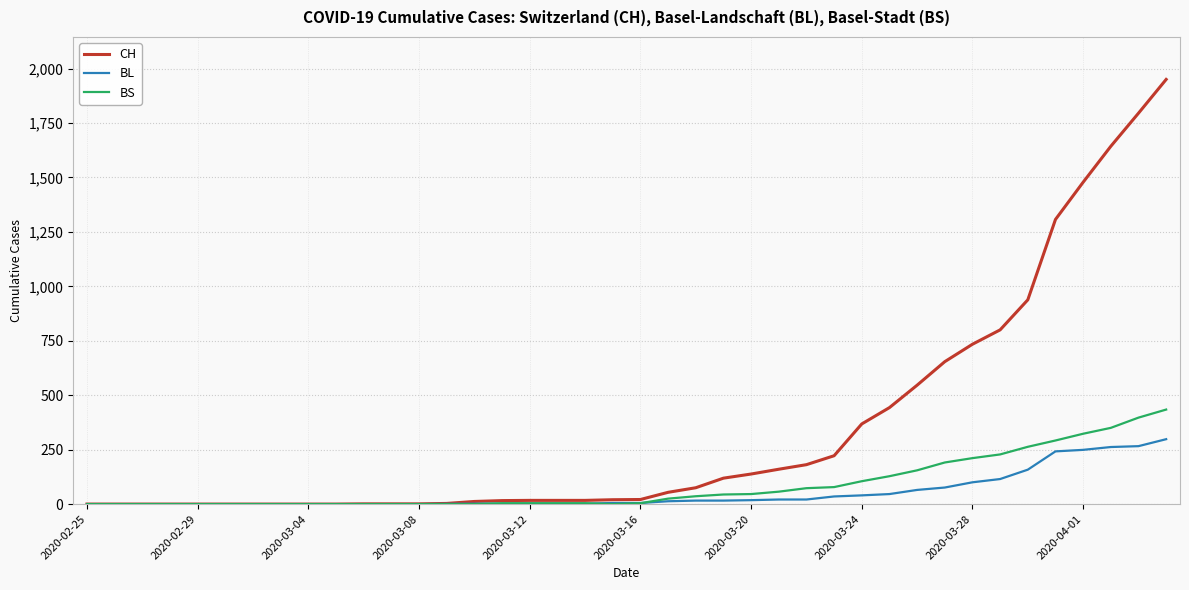

What is the maximum value for CH?

1950